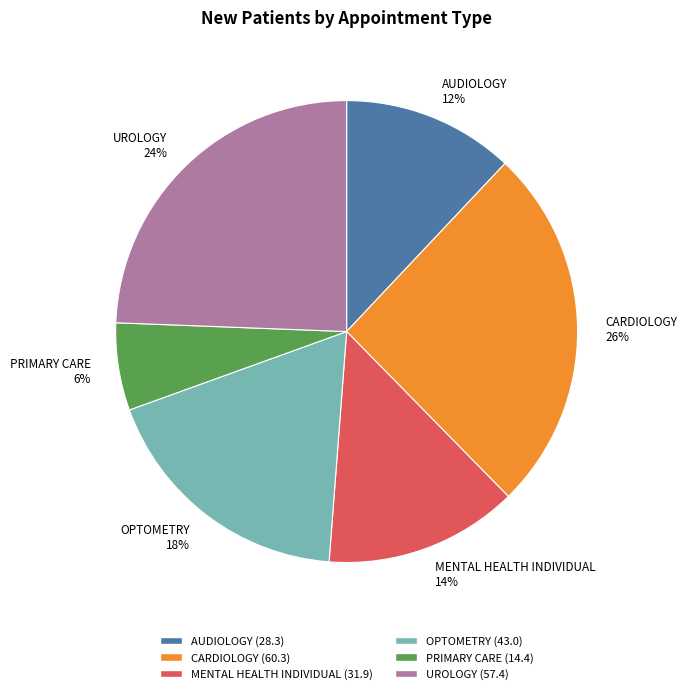

Do CARDIOLOGY and PRIMARY CARE together represent more than half of the pie?

No